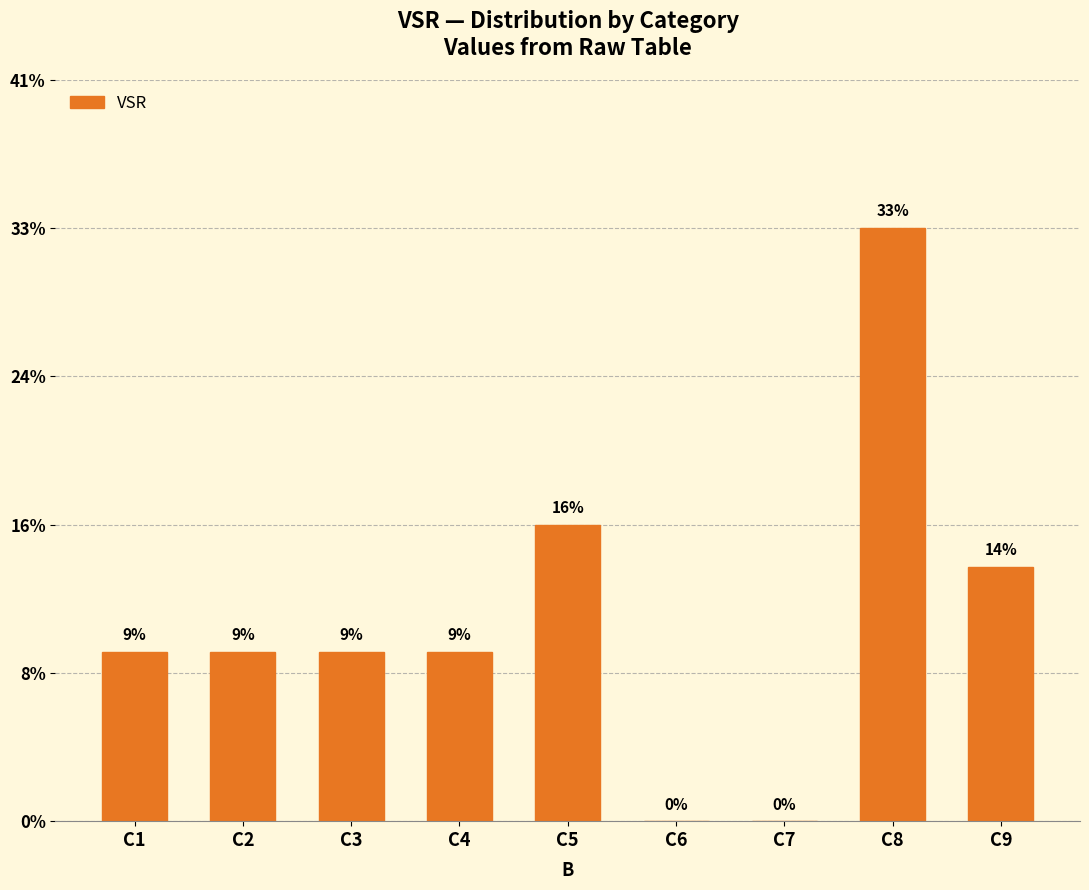

At which category does the chart reach its peak across all series?

C8